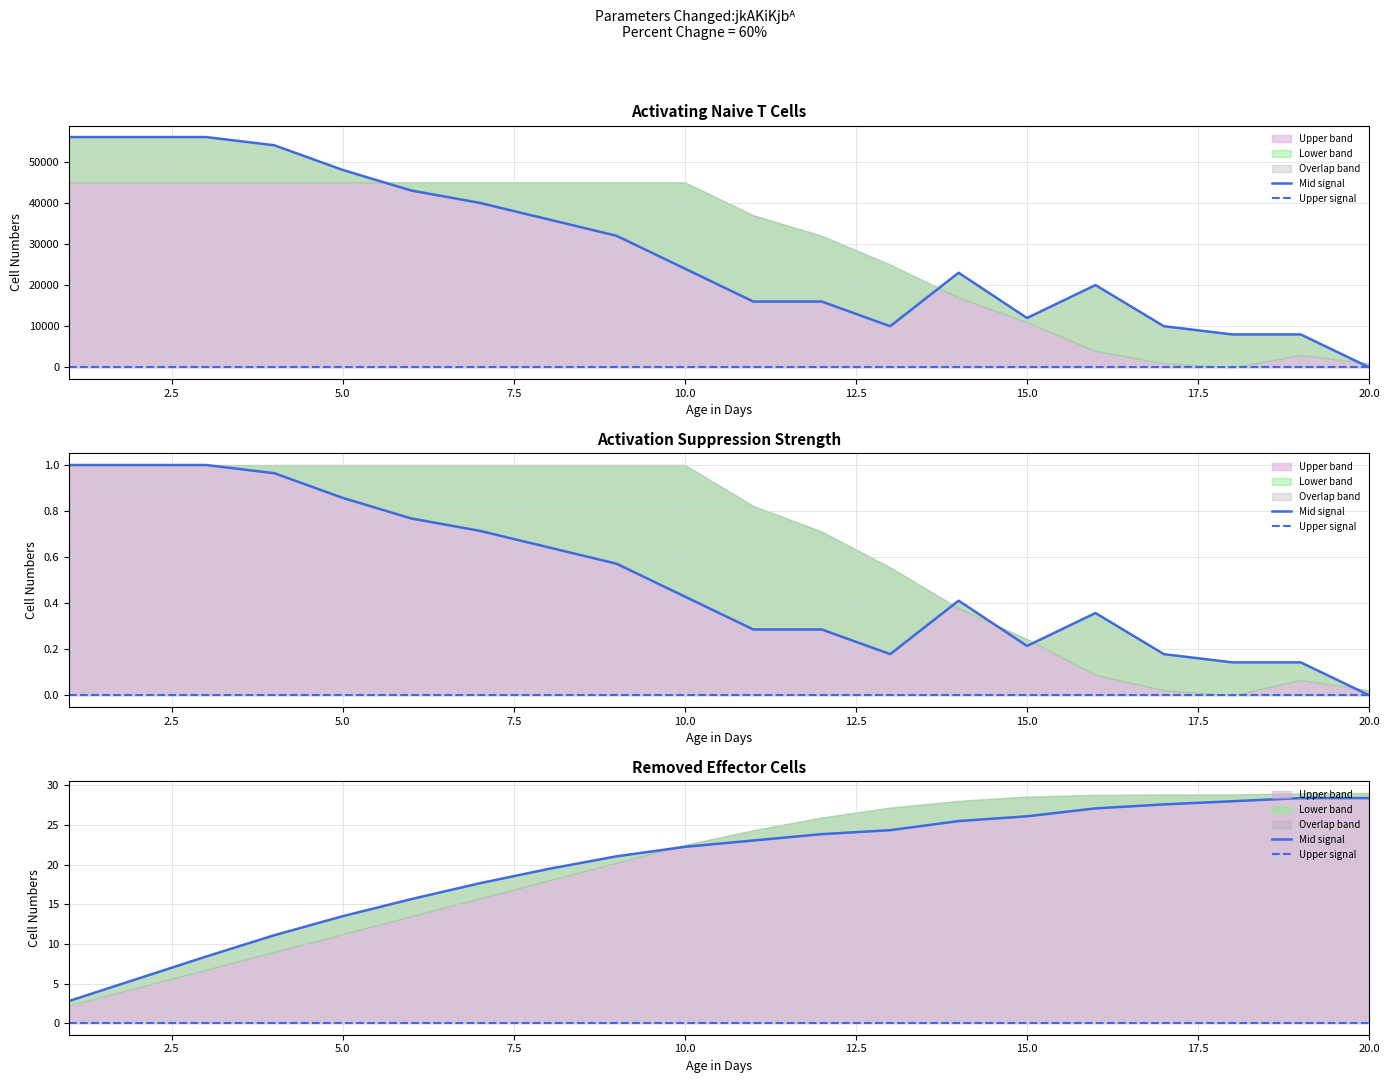

True or false: Upper signal and Mid signal cross at least once.

False